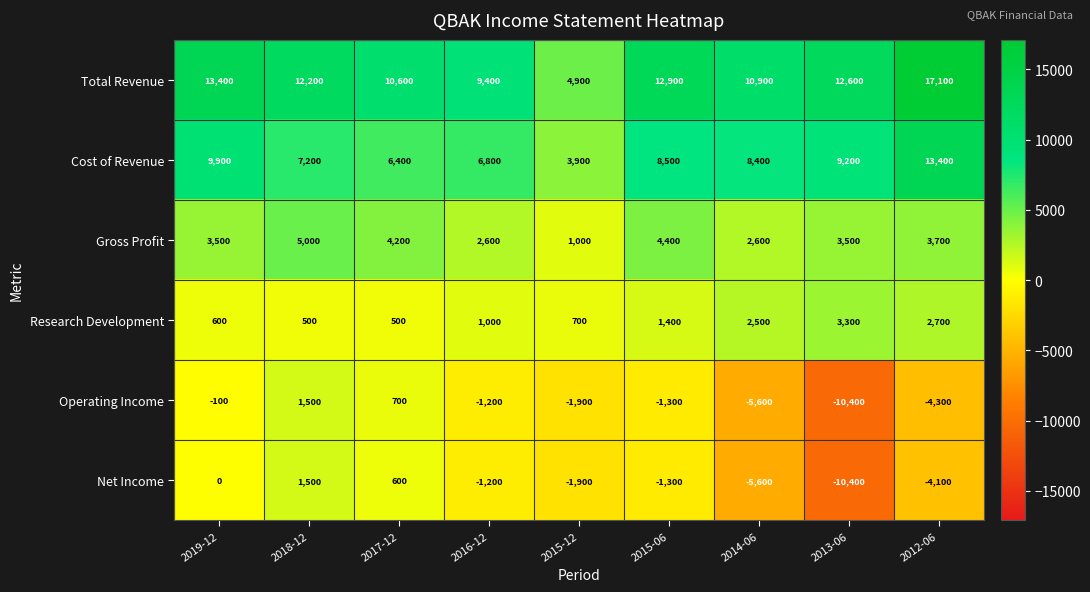

What is the total value across all series at 2015-12?

6700